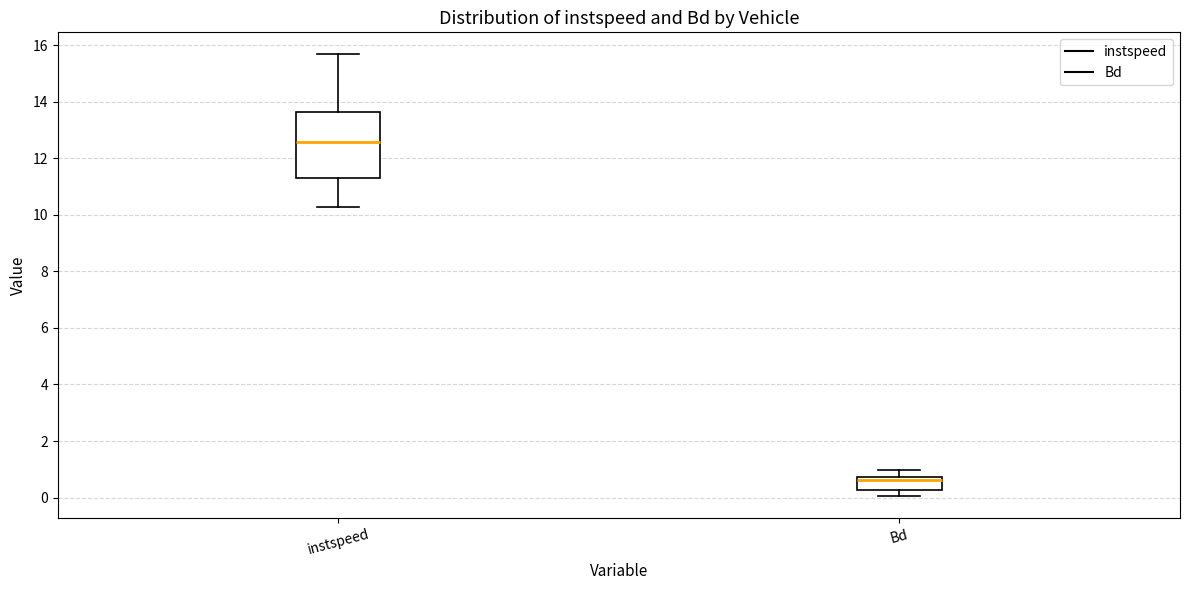

Reading left to right, transcribe this box plot: for each box, give where its median line is, the range the box spans, and where its two whiskers end, as read against the y-axis. The values are not printed on the chart, so give them approximately, as read against the axis.

instspeed: median 12.6, box 11.4 to 13.6, whiskers 10.2 to 15.6
Bd: median 0.6, box 0.2 to 0.8, whiskers 0.0 to 1.0